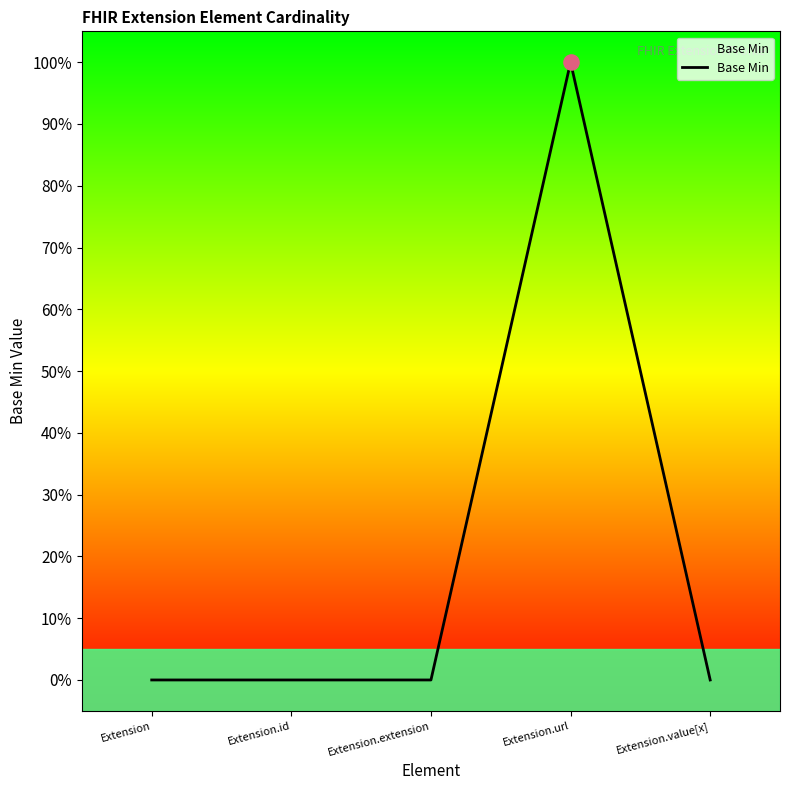

Between Extension.id and Extension, which is larger?

Extension.id